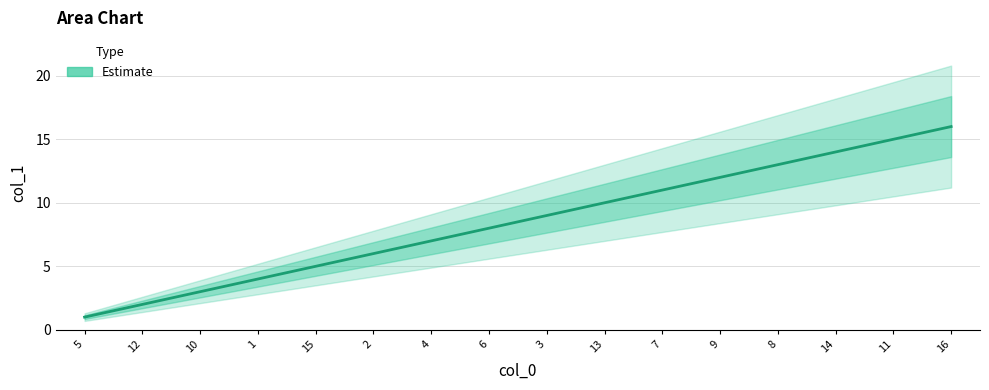

Approximately how many times larger is the value at 4 compared to 3?

0.8